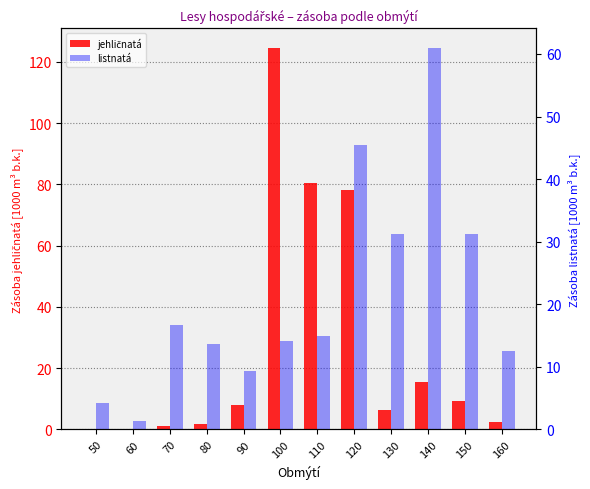

Is it true that listnatá equals 15.1 at 90?

False